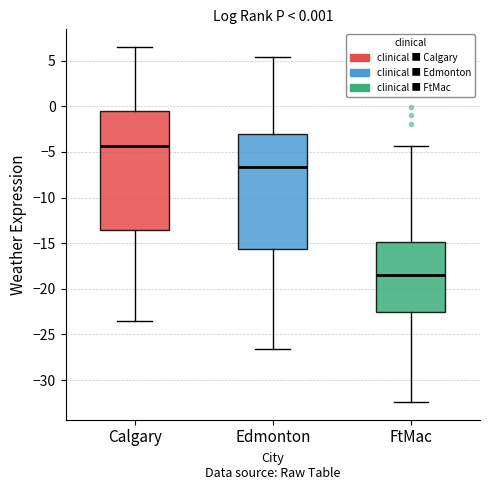

Which box has the highest median line?

Calgary